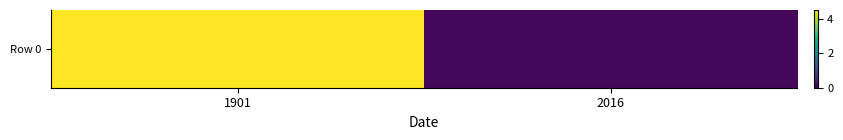

Reading left to right, list all the values displayed in this chart.

1901=4.5	2016=0.1